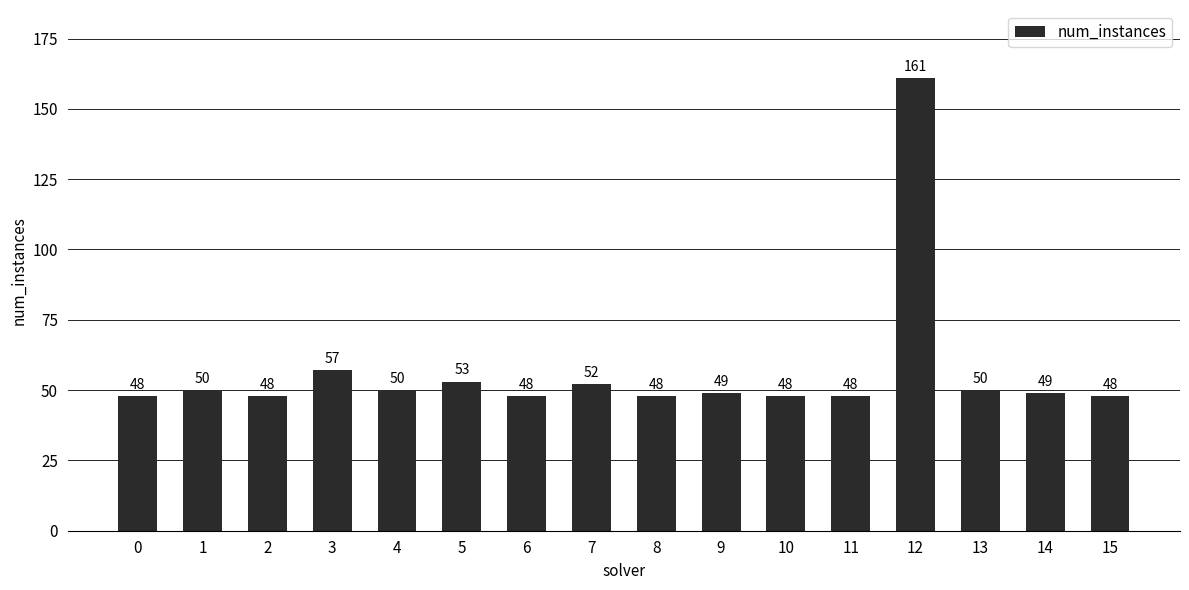

What is the average value?

57